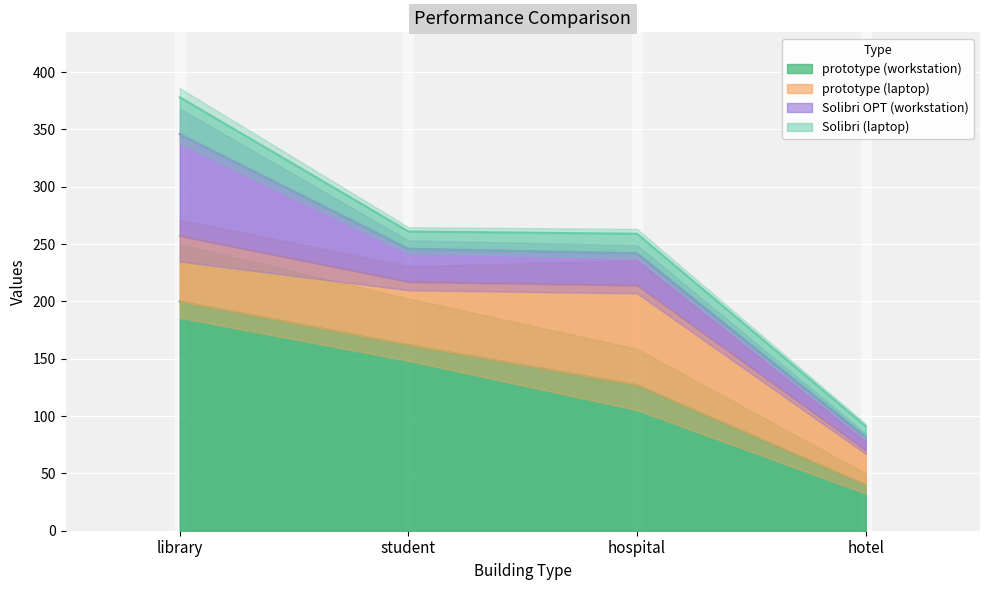

Rank the series by their maximum value, from highest to lowest.

prototype (workstation), Solibri OPT (workstation), prototype (laptop), Solibri (laptop)